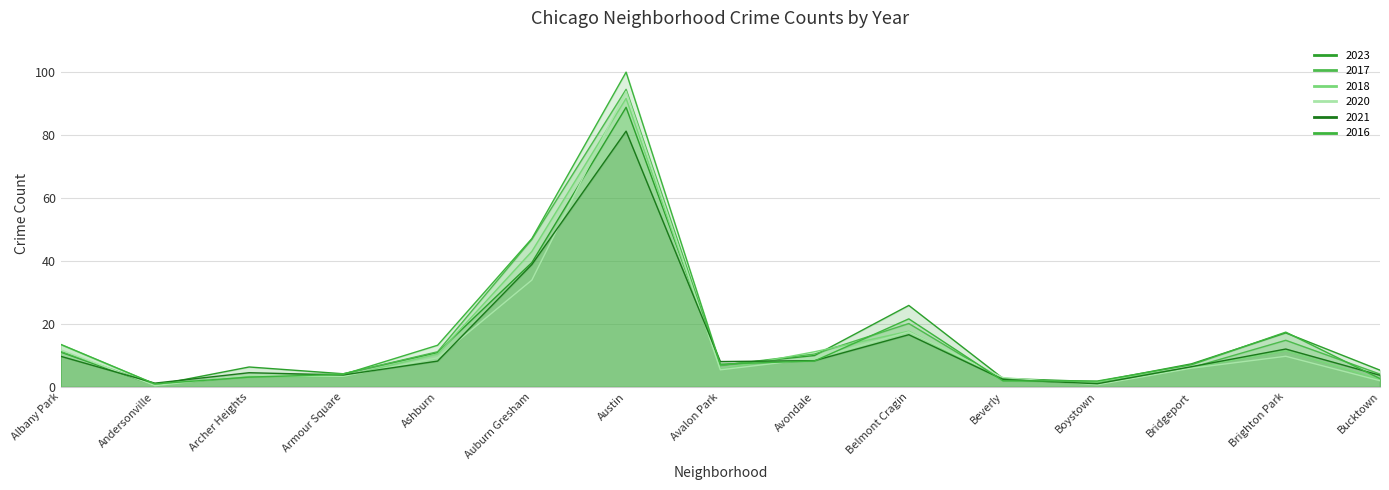

Reading left to right, extract all data points from this chart.

2023: Albany Park=11.1	Andersonville=0.5	Archer Heights=6.3	Armour Square=4.2	Ashburn=10.9	Auburn Gresham=39.5	Austin=88.8	Avalon Park=6.9	Avondale=10.0	Belmont Cragin=25.9	Beverly=2.7	Boystown=1.7	Bridgeport=7.3	Brighton Park=17.2	Bucktown=5.3
2017: Albany Park=11.3	Andersonville=0.8	Archer Heights=3.3	Armour Square=4.2	Ashburn=11.2	Auburn Gresham=46.9	Austin=94.5	Avalon Park=6.8	Avondale=10.5	Belmont Cragin=20.1	Beverly=2.2	Boystown=1.6	Bridgeport=6.1	Brighton Park=14.8	Bucktown=4.1
2018: Albany Park=13.5	Andersonville=0.9	Archer Heights=3.3	Armour Square=3.3	Ashburn=10.5	Auburn Gresham=43.0	Austin=91.7	Avalon Park=5.5	Avondale=11.2	Belmont Cragin=17.7	Beverly=2.0	Boystown=1.6	Bridgeport=6.2	Brighton Park=11.5	Bucktown=2.3
2020: Albany Park=11.8	Andersonville=0.4	Archer Heights=3.7	Armour Square=3.4	Ashburn=9.3	Auburn Gresham=33.9	Austin=93.9	Avalon Park=5.4	Avondale=9.0	Belmont Cragin=17.5	Beverly=3.0	Boystown=0.7	Bridgeport=5.9	Brighton Park=9.7	Bucktown=2.0
2021: Albany Park=9.7	Andersonville=1.2	Archer Heights=4.5	Armour Square=3.8	Ashburn=8.2	Auburn Gresham=38.9	Austin=81.3	Avalon Park=8.1	Avondale=8.3	Belmont Cragin=16.6	Beverly=2.3	Boystown=1.0	Bridgeport=6.4	Brighton Park=12.0	Bucktown=3.7
2016: Albany Park=13.5	Andersonville=1.0	Archer Heights=3.1	Armour Square=4.0	Ashburn=13.2	Auburn Gresham=47.1	Austin=100.0	Avalon Park=7.2	Avondale=8.2	Belmont Cragin=21.6	Beverly=1.9	Boystown=1.9	Bridgeport=7.0	Brighton Park=17.4	Bucktown=2.6